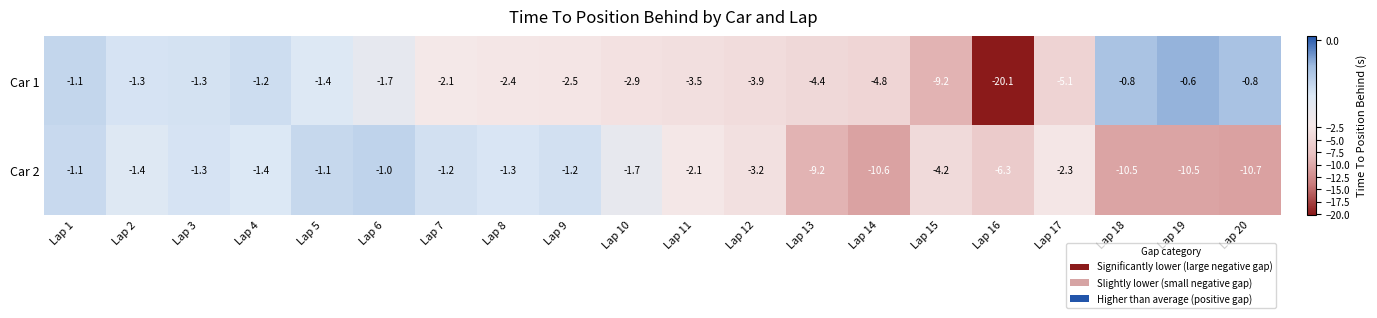

What is the average value of the Car 1 series?

-3.6